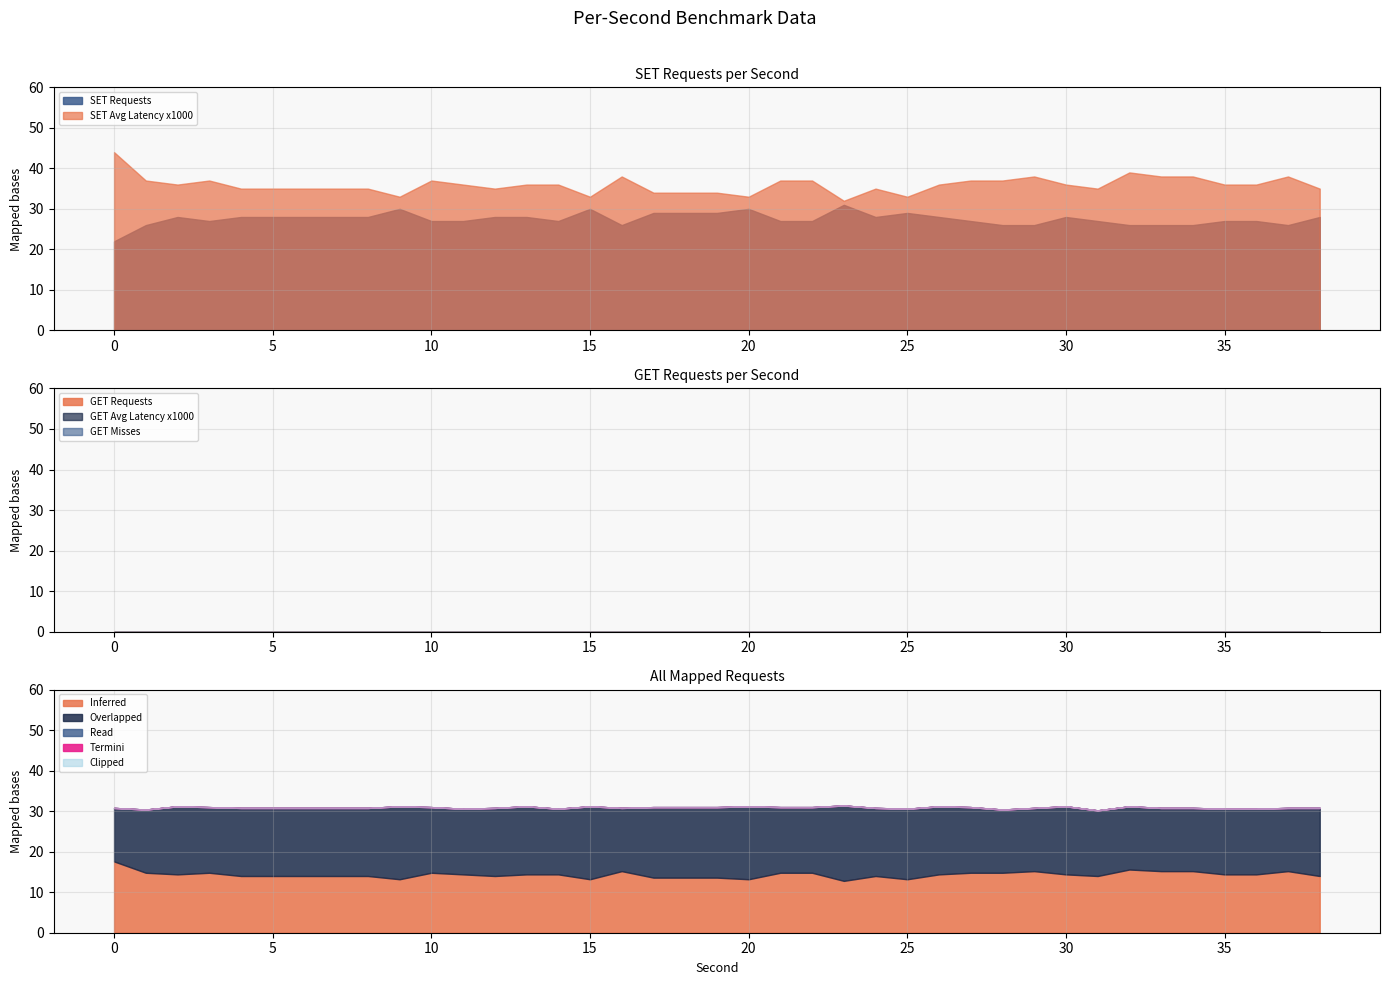

What is the maximum value for SET Avg Latency x1000?

44